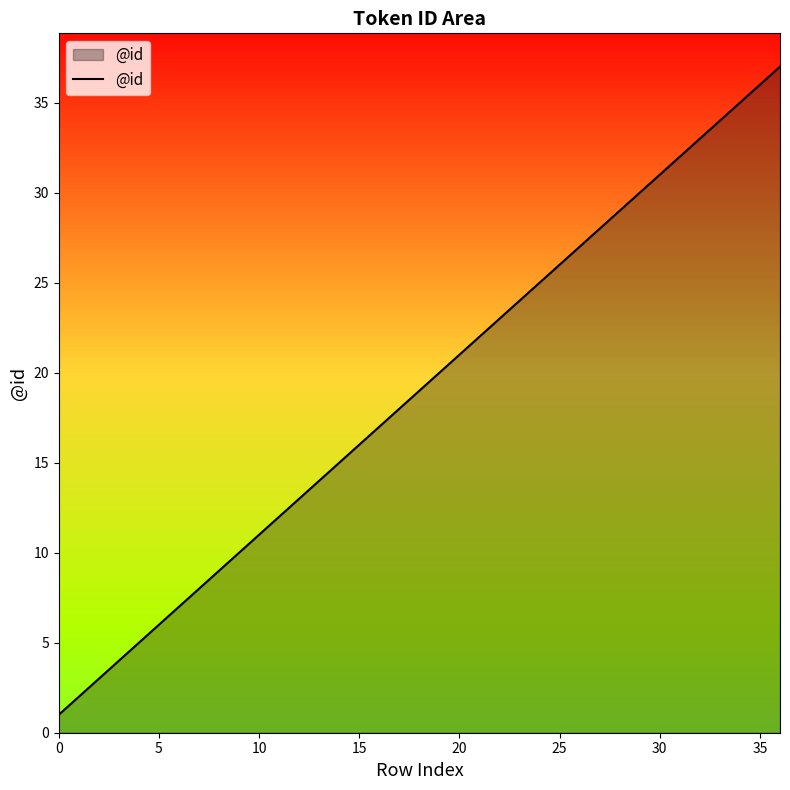

What is the difference between the maximum and minimum values?

36